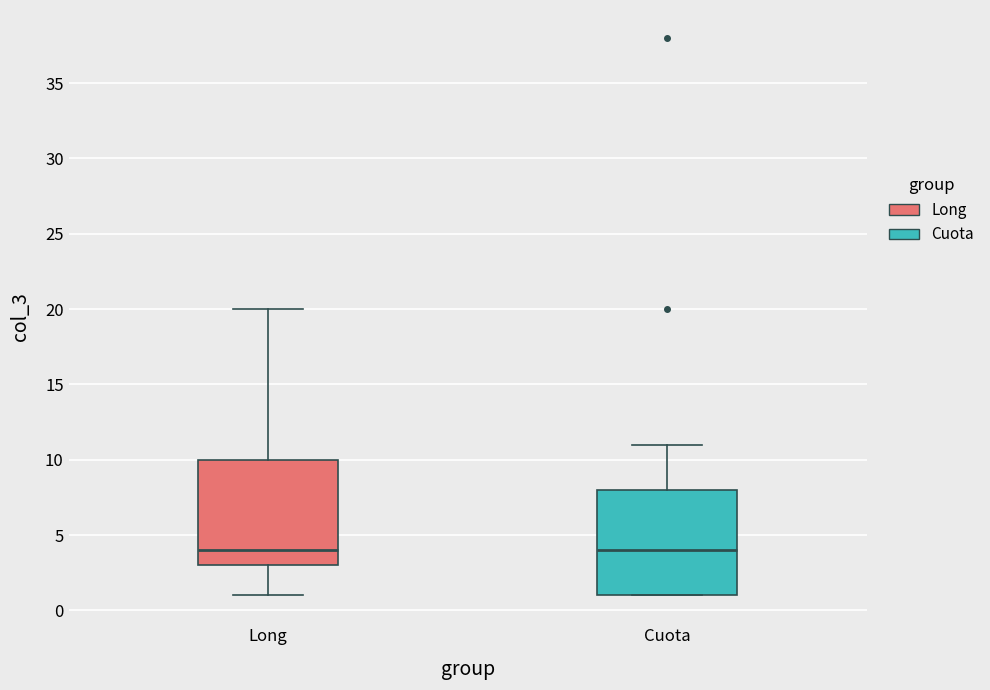

Reading left to right, transcribe this box plot: for each box, give where its median line is, the range the box spans, and where its two whiskers end, as read against the y-axis. The values are not printed on the chart, so give them approximately, as read against the axis.

Long: median 4, box 3 to 10, whiskers 1 to 20
Cuota: median 4, box 1 to 8, whiskers 1 to 11